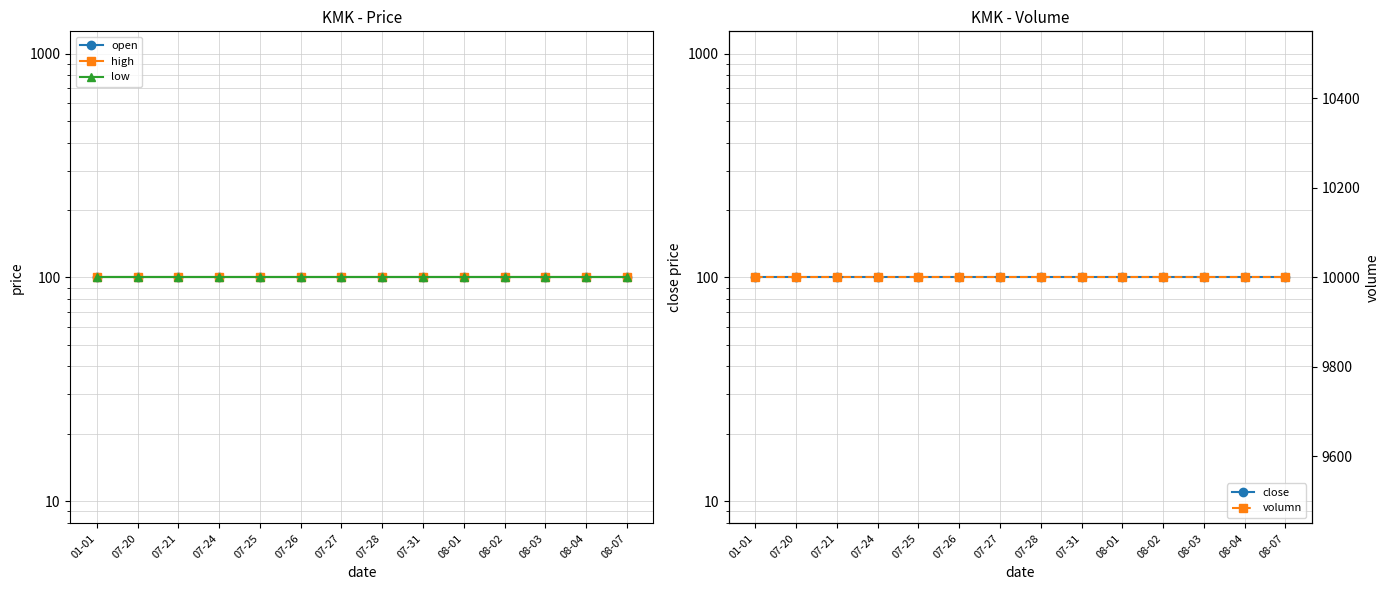

The low series shows 134 at 07-20. True or false?

False